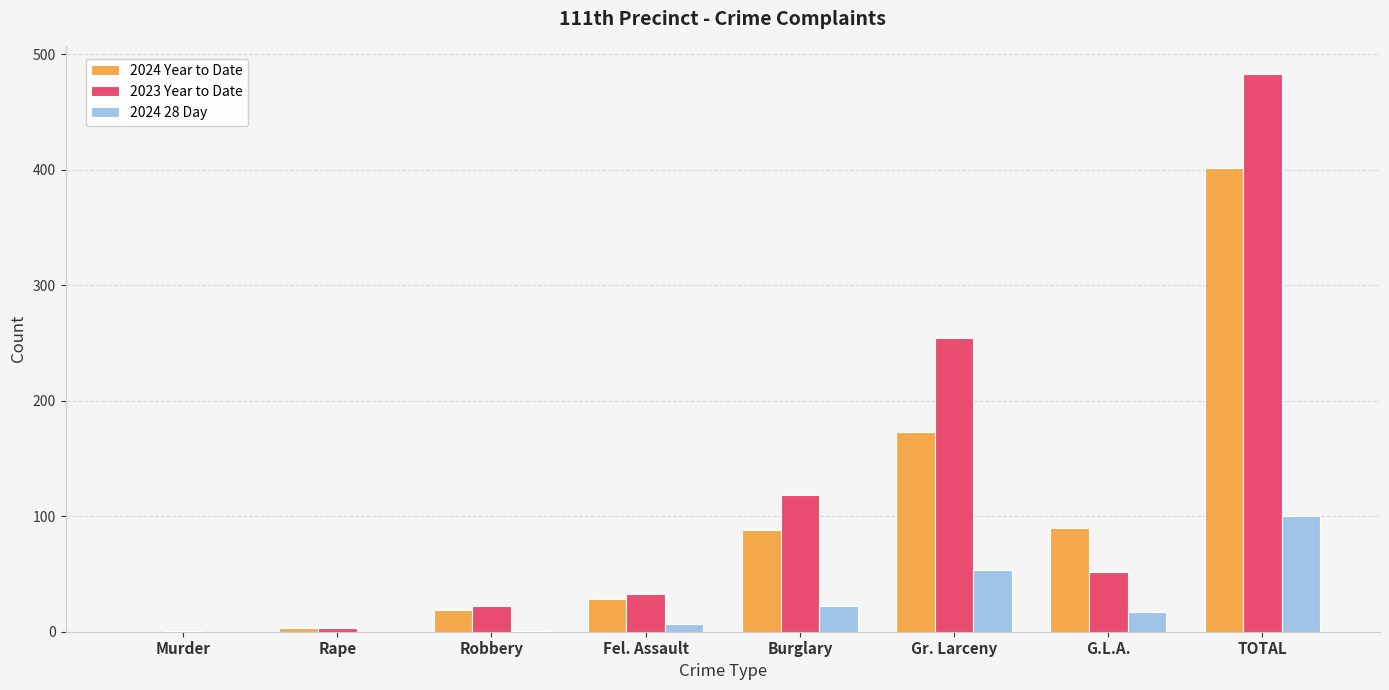

The value of 2024 Year to Date at Burglary is 88. True or false?

True